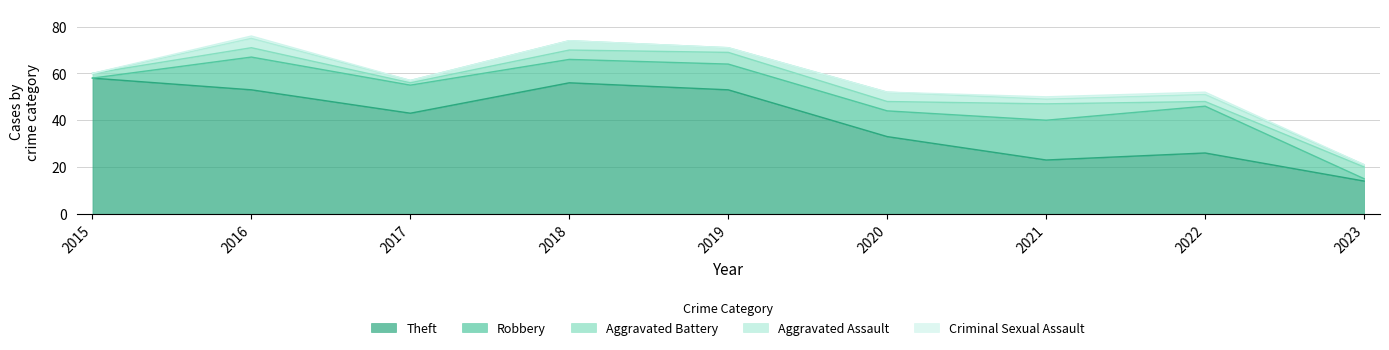

Where is the first local maximum for Aggravated Assault?

2016